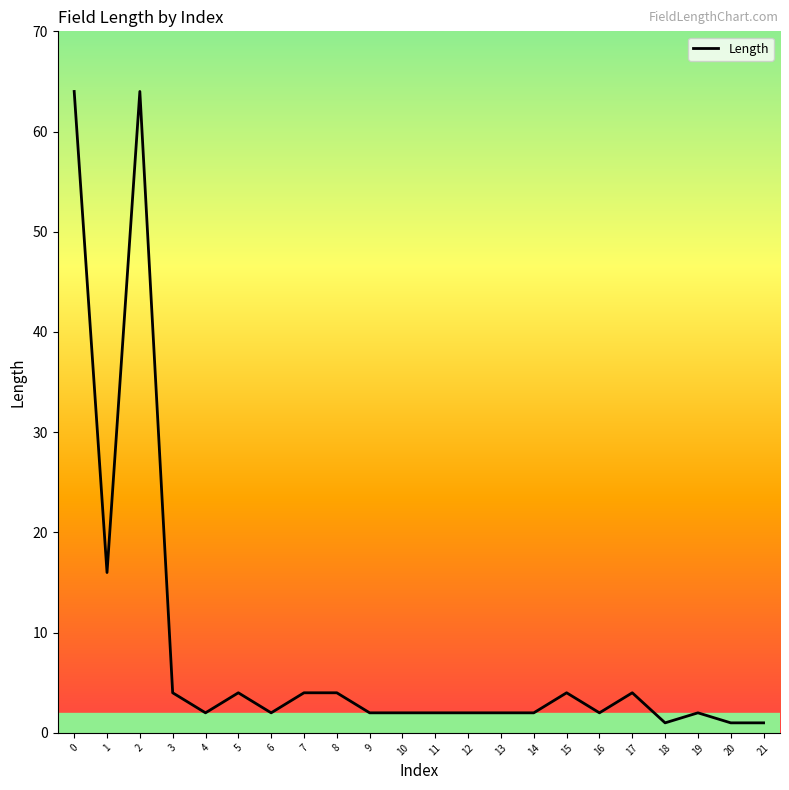

The value at 11 is 2. True or false?

True